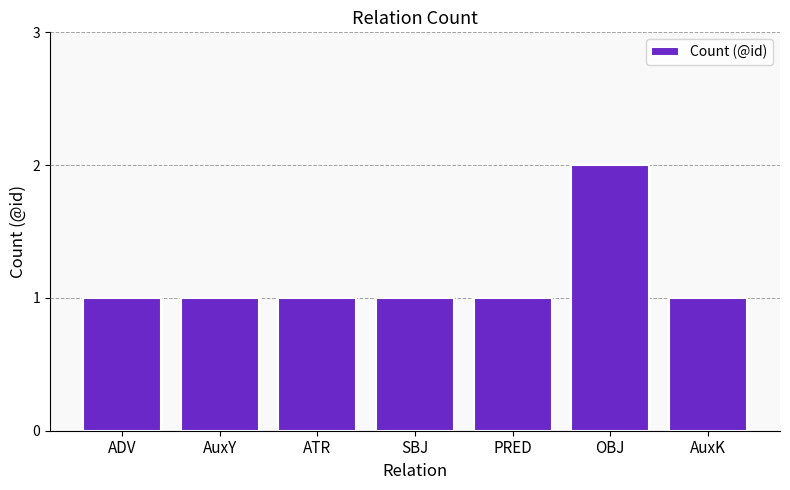

What value does the data have at ATR?

1